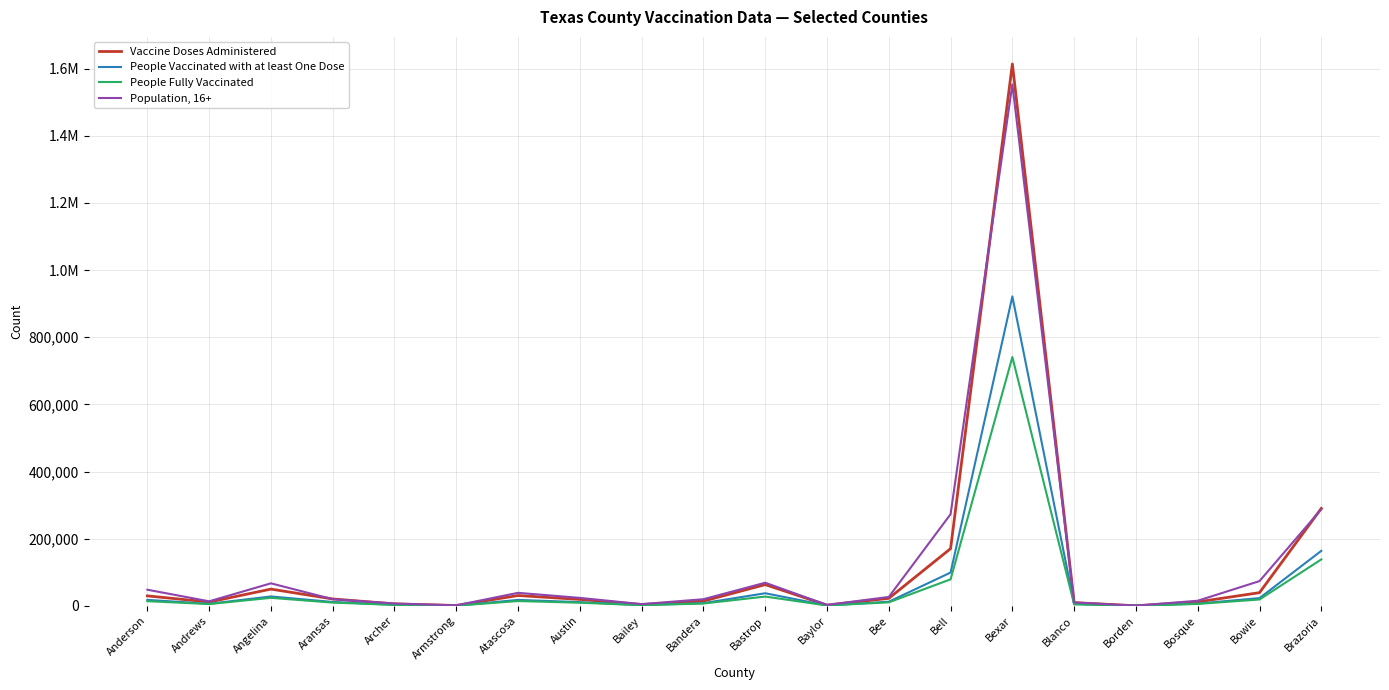

What are all the series names shown in the legend?

Vaccine Doses Administered, People Vaccinated with at least One Dose, People Fully Vaccinated, Population, 16+